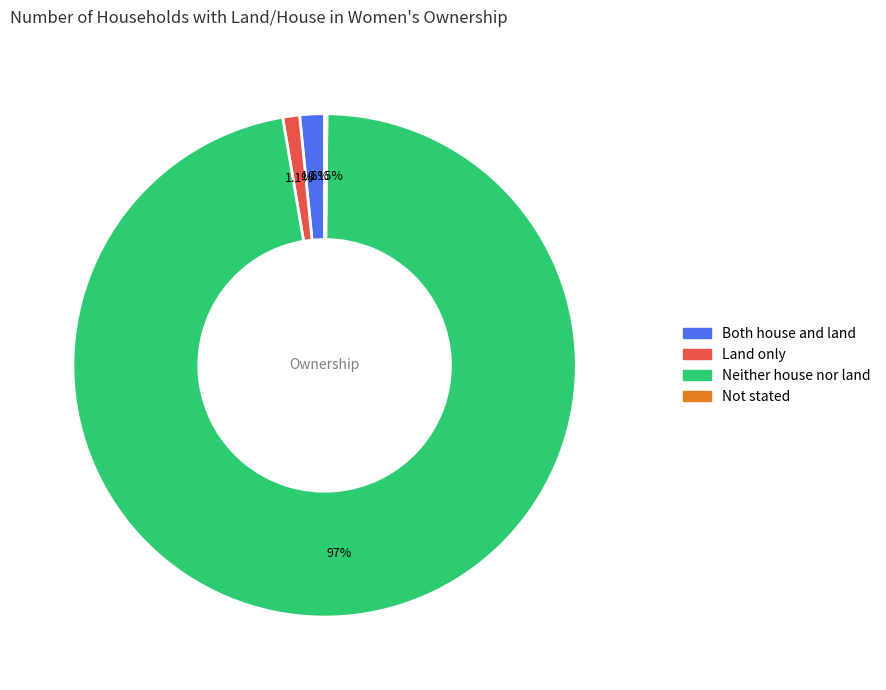

To the nearest percent, what is the average slice percentage?

25%